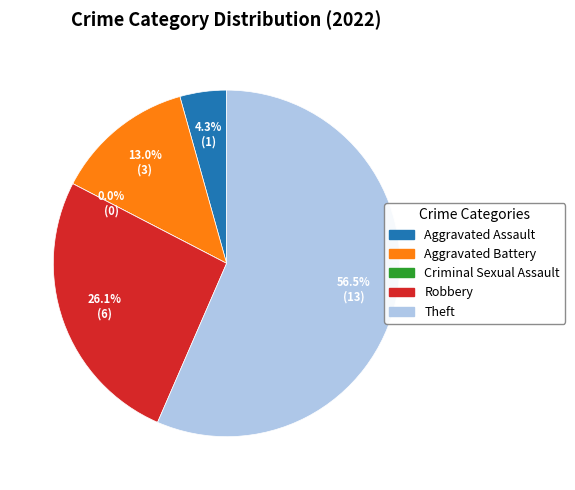

How many slices are in this pie chart?

5